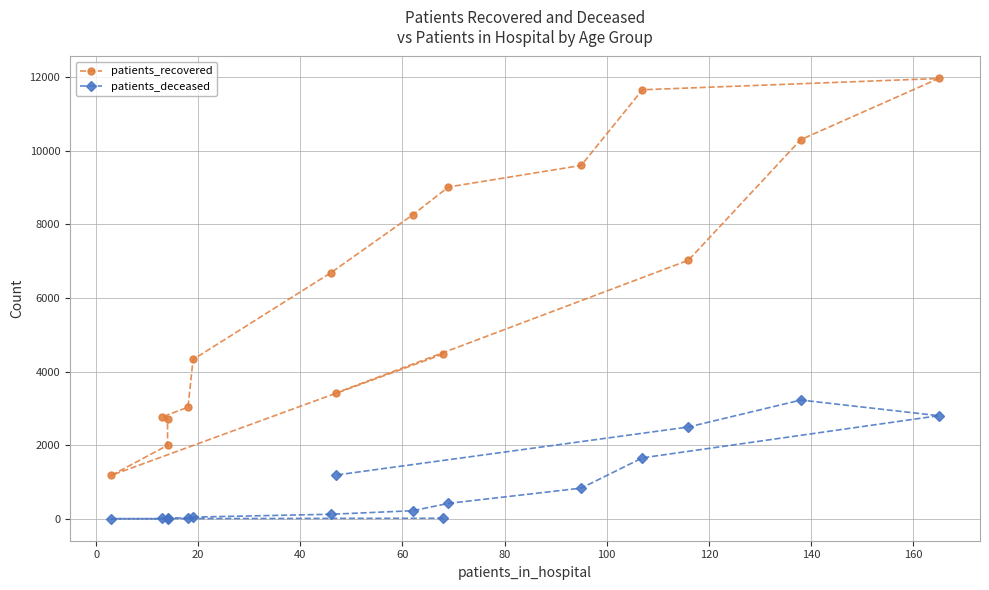

Which series has the widest spread of values?

patients_recovered